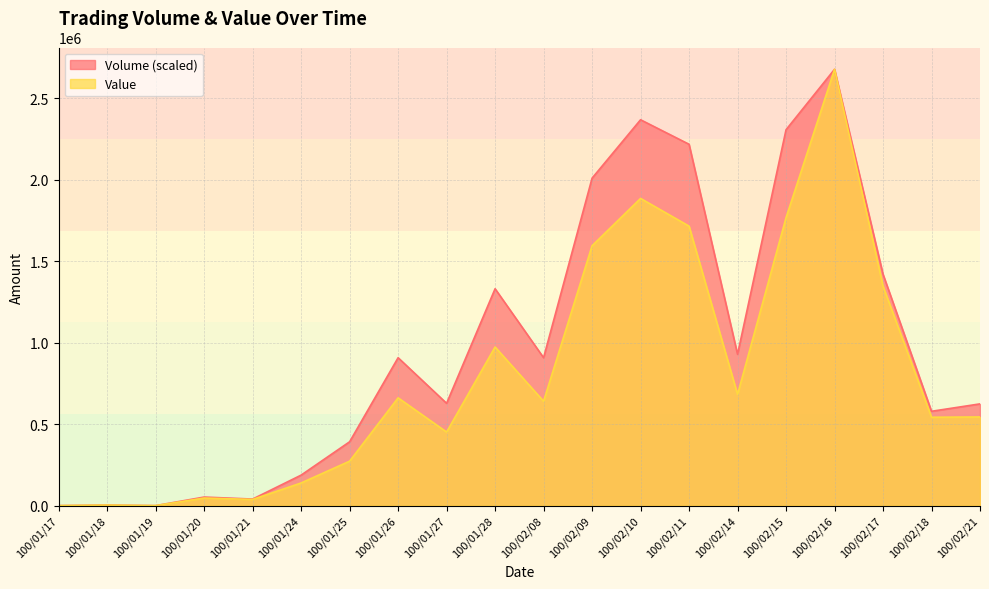

What are all the series names shown in the legend?

Volume (scaled), Value